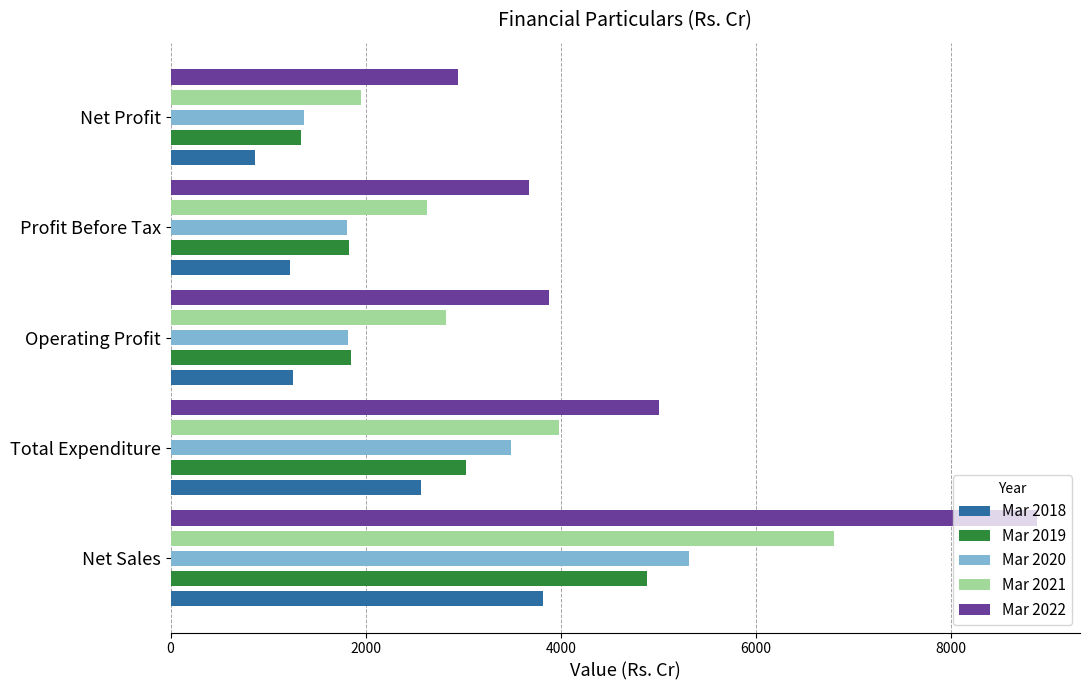

What is the difference between the highest and lowest values at Operating Profit?

2623.2